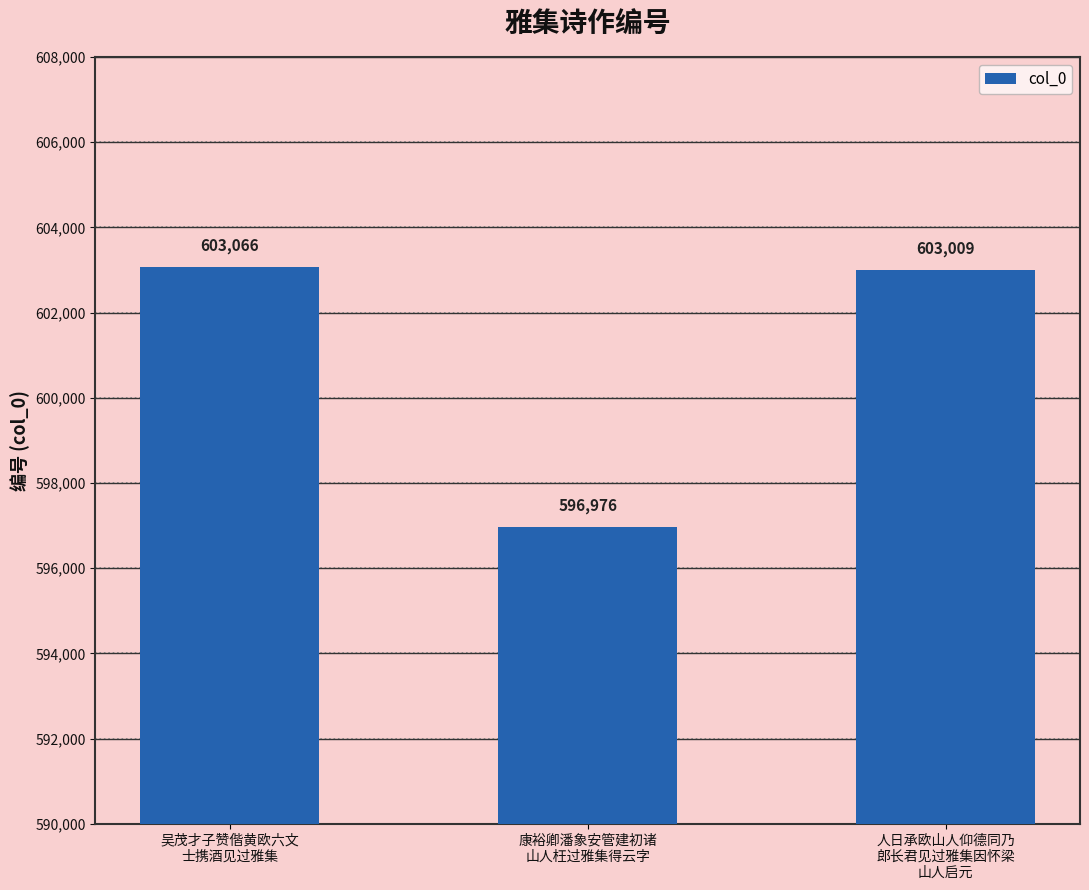

How many categories are shown in the chart?

3